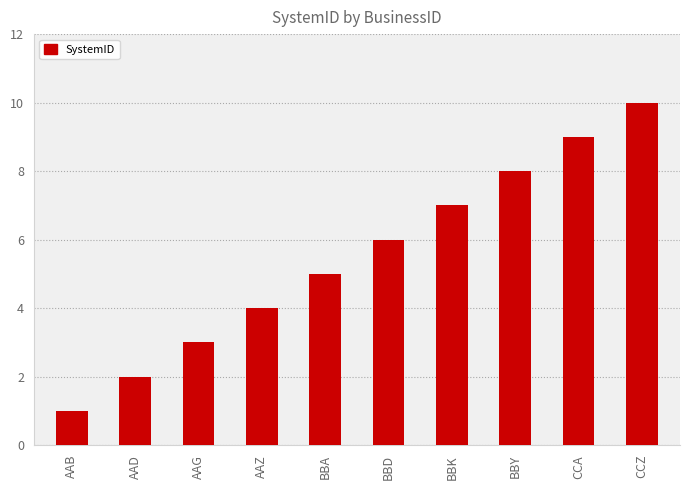

How many values are below 6?

5